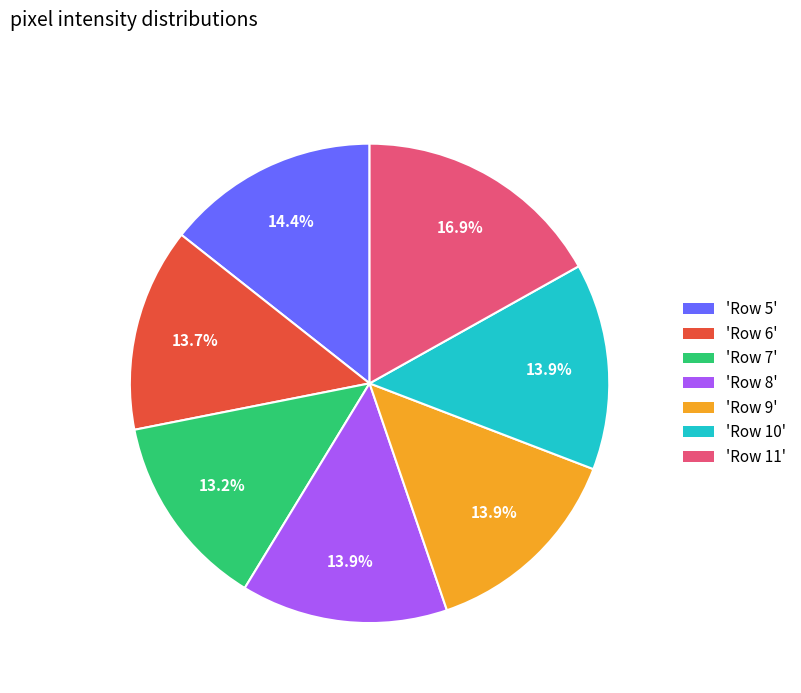

Does any single category account for the majority?

No